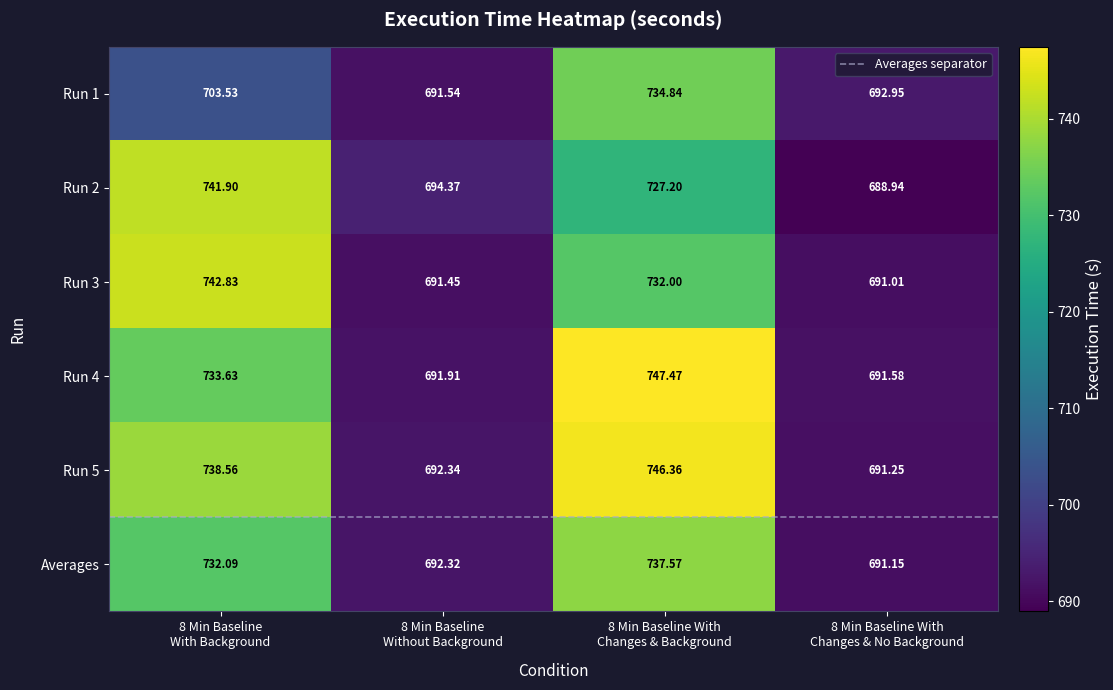

Is the value of Run 3 at 8 Min Baseline
With Background greater than the value of Run 1 at 8 Min Baseline
Without Background?

Yes